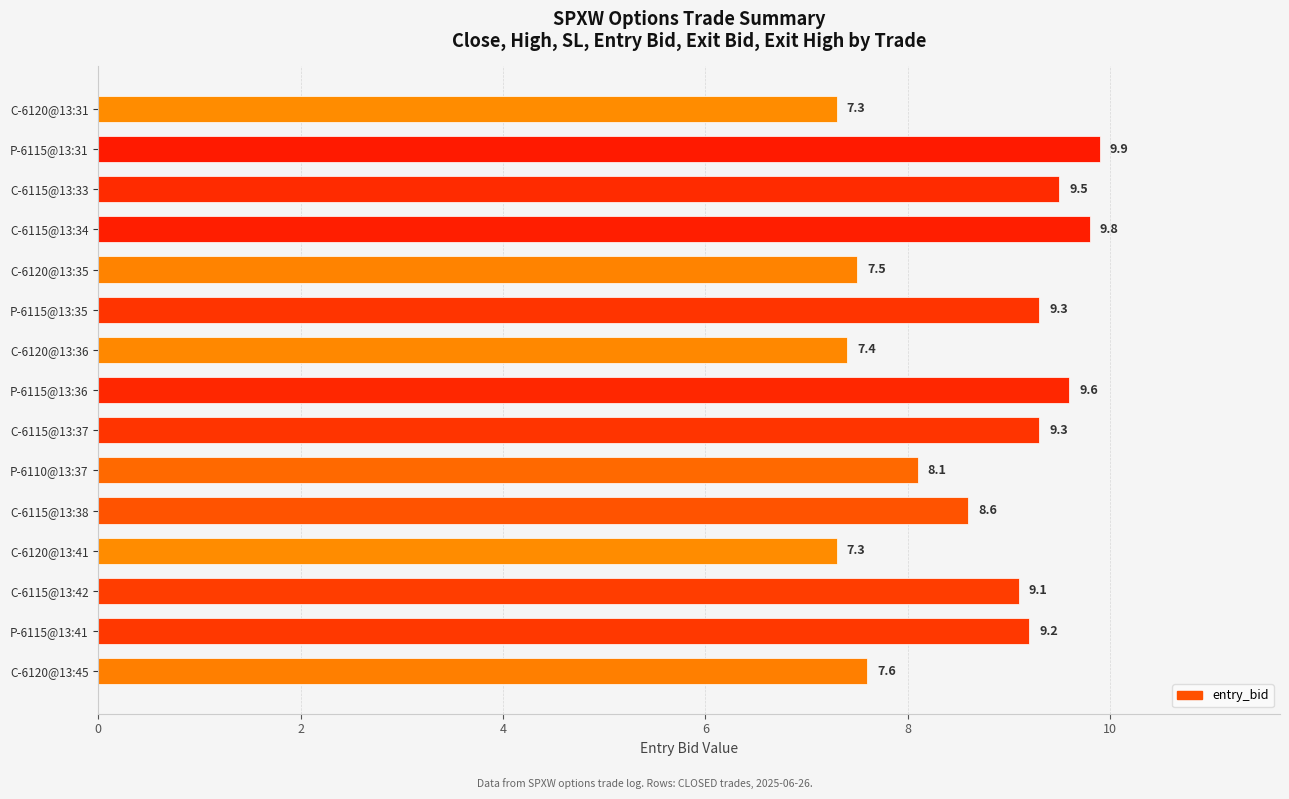

Reading top to bottom, transcribe all the data shown in this chart.

7.3	9.9	9.5	9.8	7.5	9.3	7.4	9.6	9.3	8.1	8.6	7.3	9.1	9.2	7.6